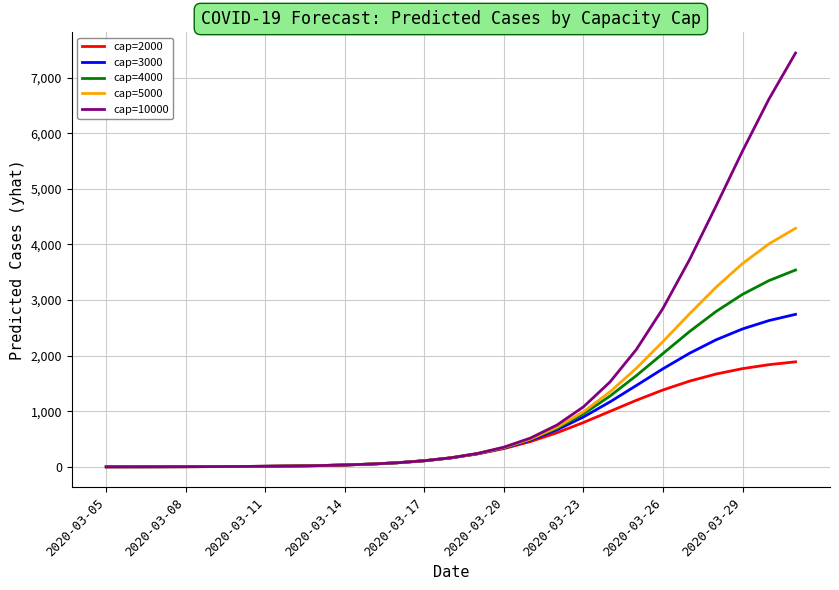

Which series has the largest range (max minus min)?

cap=10000